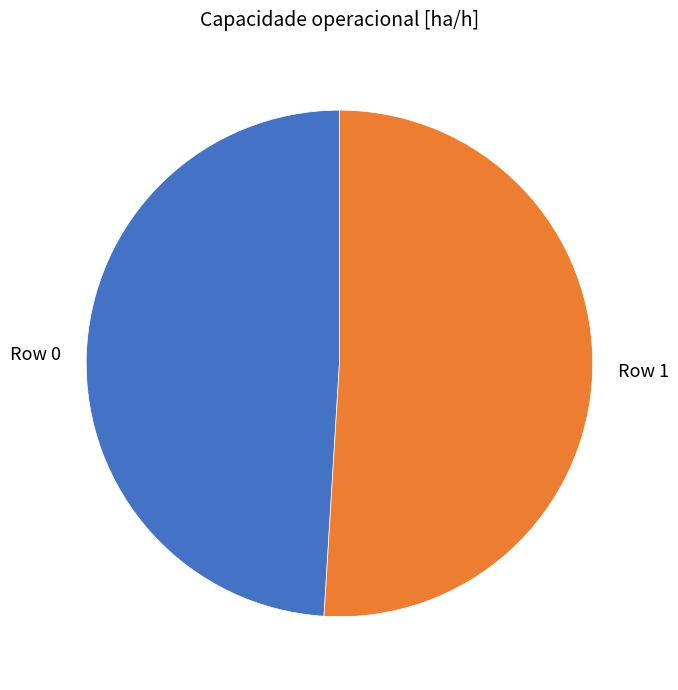

Count the number of slices in the pie.

2